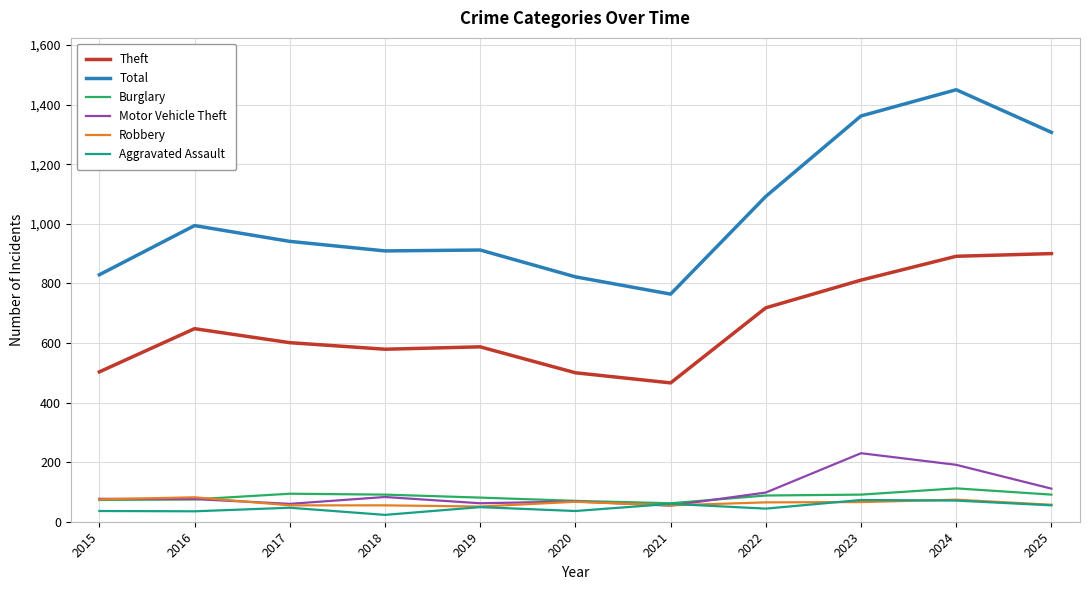

What is the sum of all Motor Vehicle Theft values?

1110